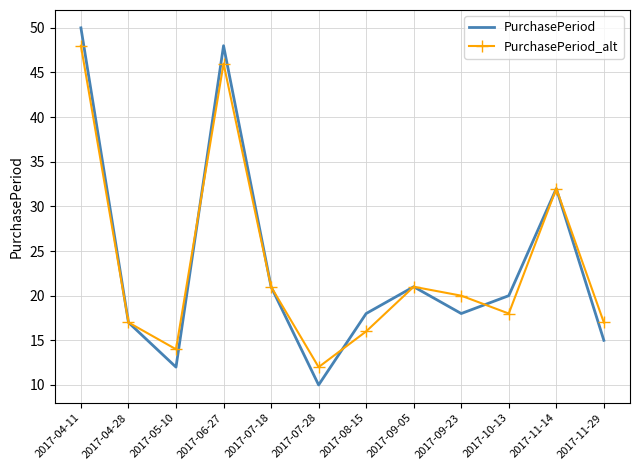

What is the spread (max minus min) of values at 2017-05-10?

2